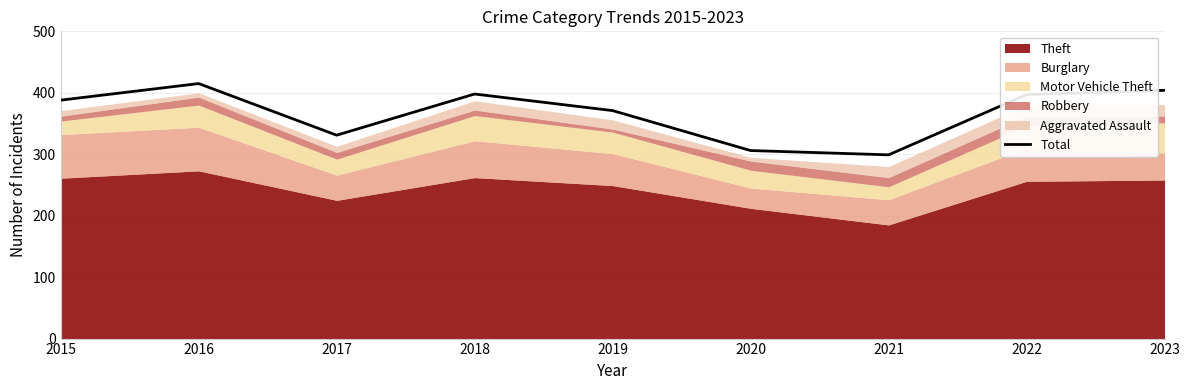

True or false: the data shows 415 at 2016.

True